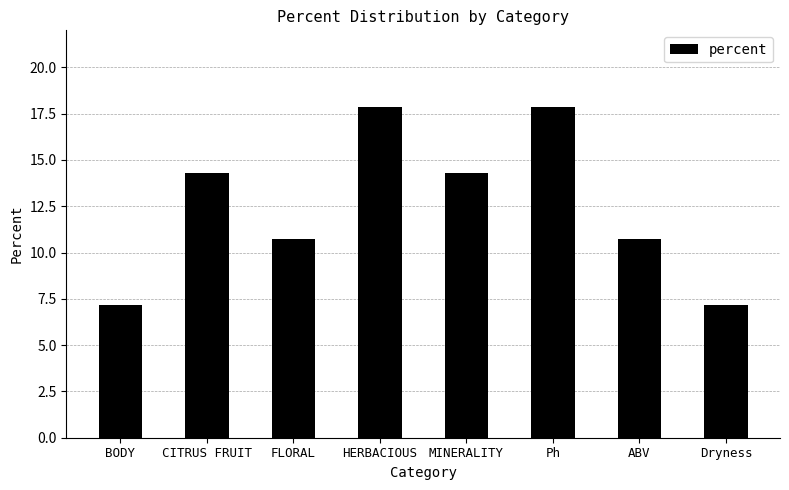

What is the label of the 3rd bar from the left?

FLORAL